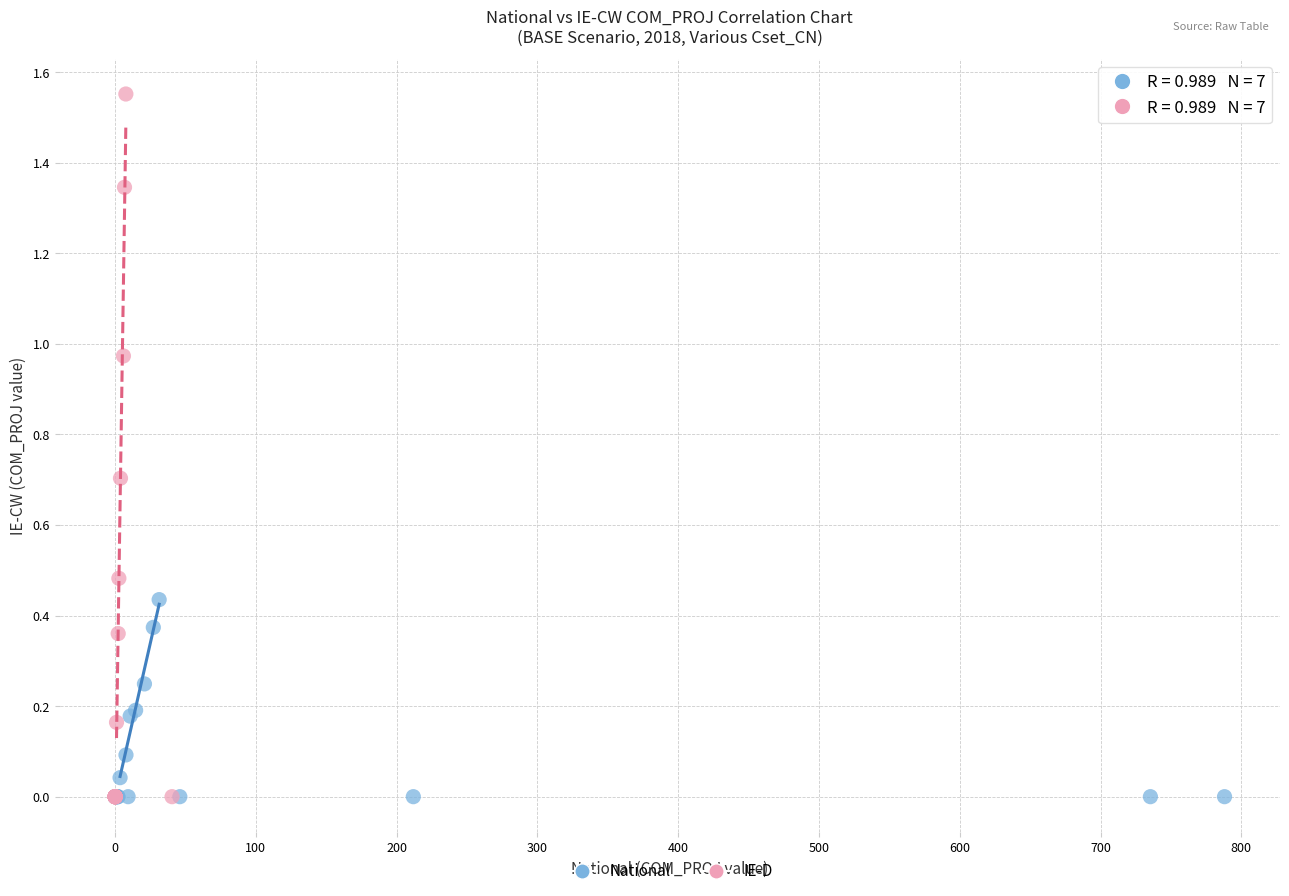

Which series contains the highest Y value?

IE-D